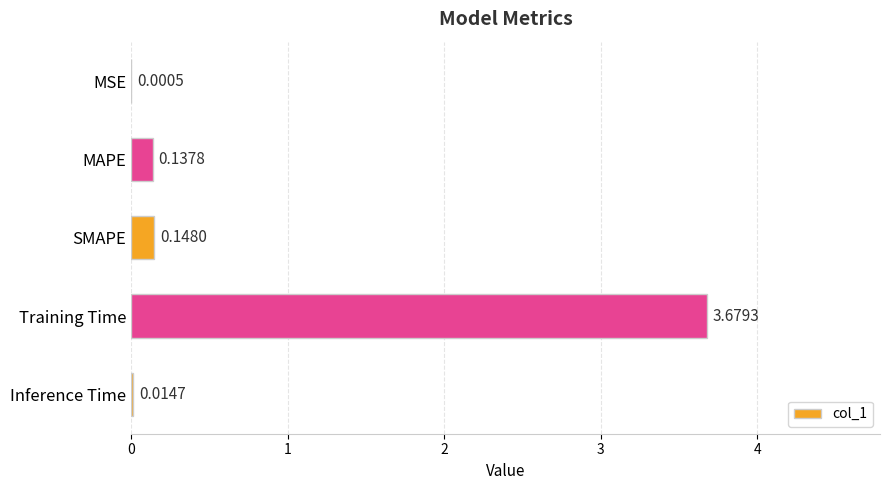

Between Training Time and SMAPE, which is larger?

Training Time